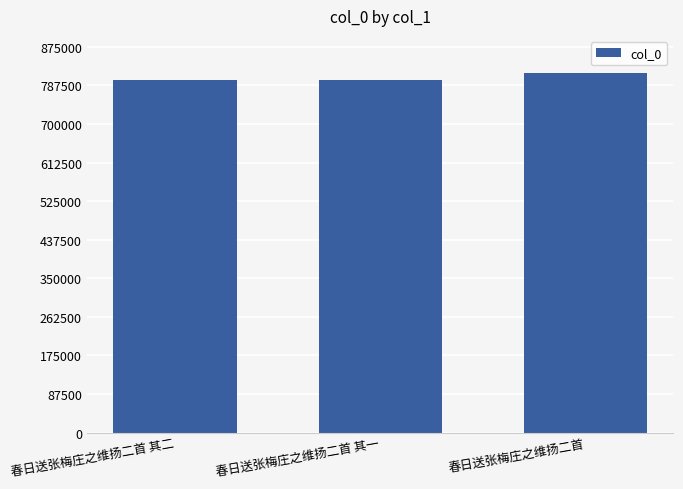

What is the smallest value displayed?

800915